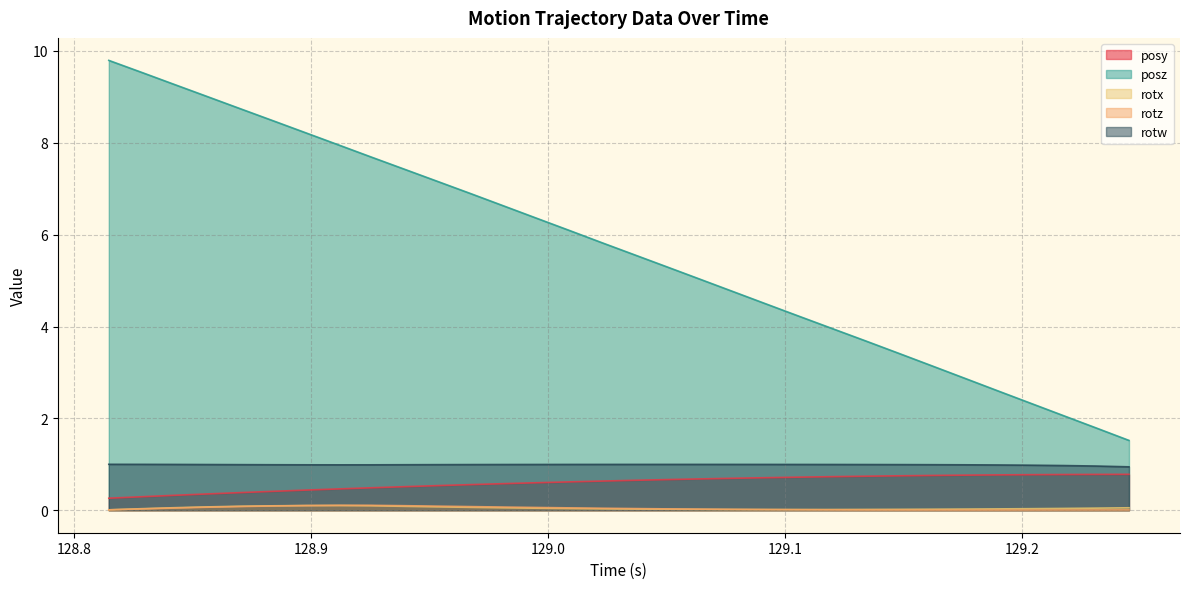

Which series has the widest spread of values?

posz